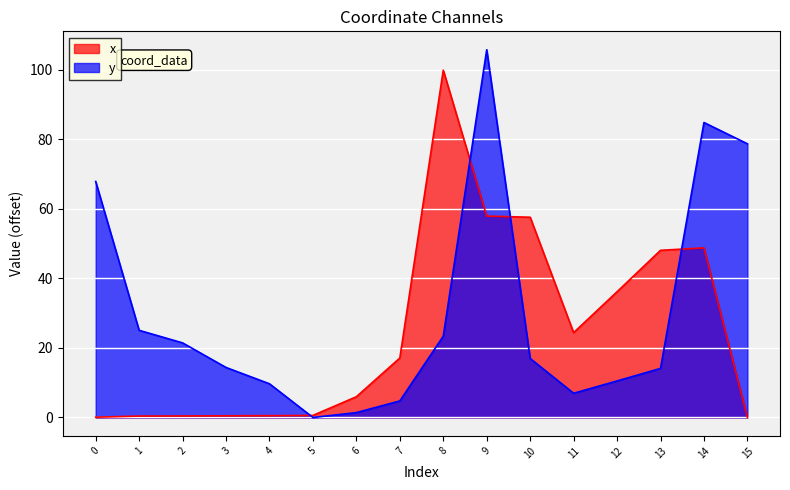

Reading left to right, extract all data points from this chart.

x: 0=0.1	1=0.4	2=0.4	3=0.5	4=0.5	5=0.6	6=6.0	7=17.1	8=99.8	9=57.9	10=57.6	11=24.4	12=36.1	13=48.0	14=48.8	15=0.0
y: 0=67.8	1=25.1	2=21.4	3=14.4	4=9.7	5=0.0	6=1.4	7=4.8	8=23.4	9=105.7	10=17.0	11=7.0	12=10.5	13=14.1	14=84.8	15=78.7